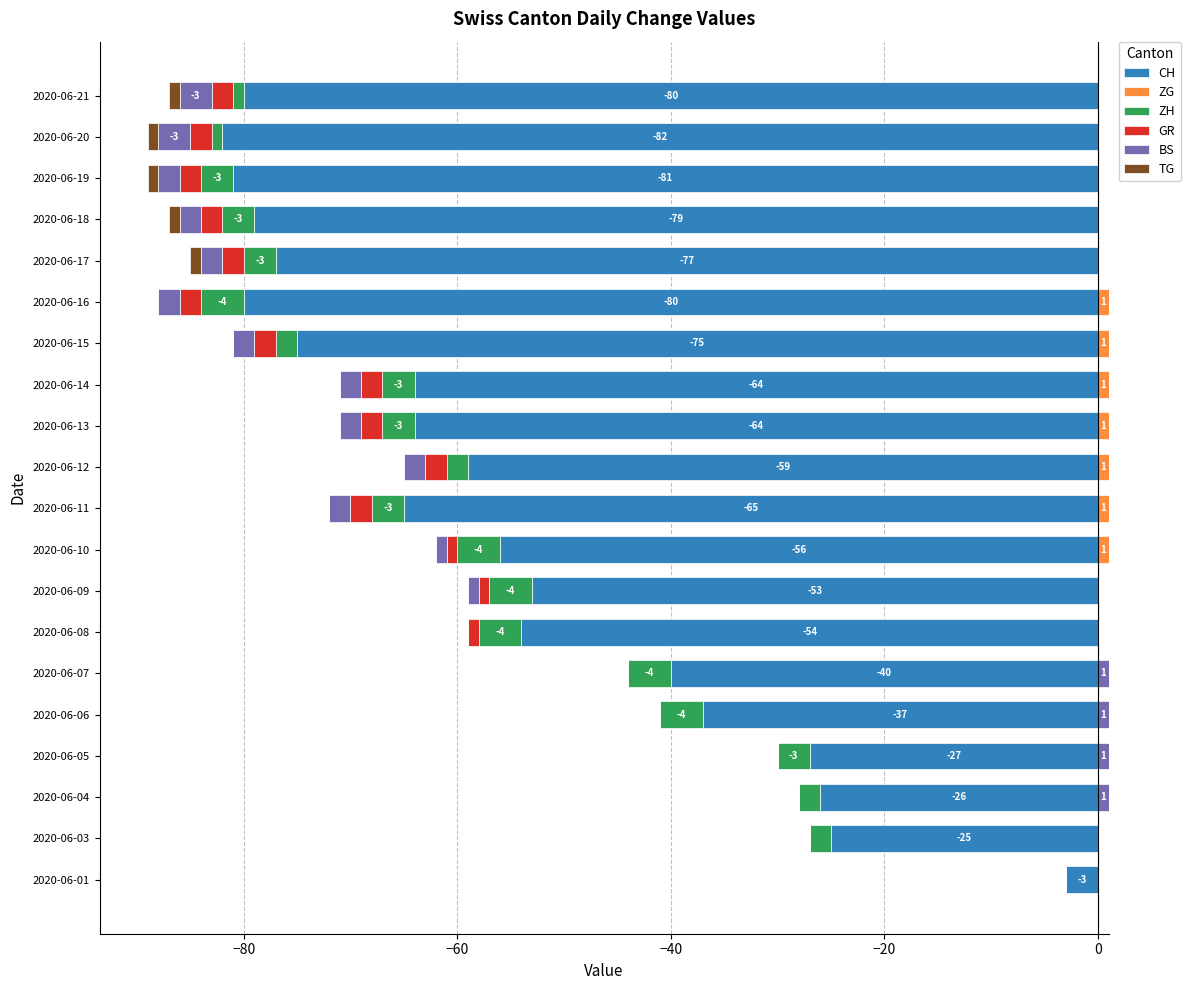

Does the chart contain any negative values?

No